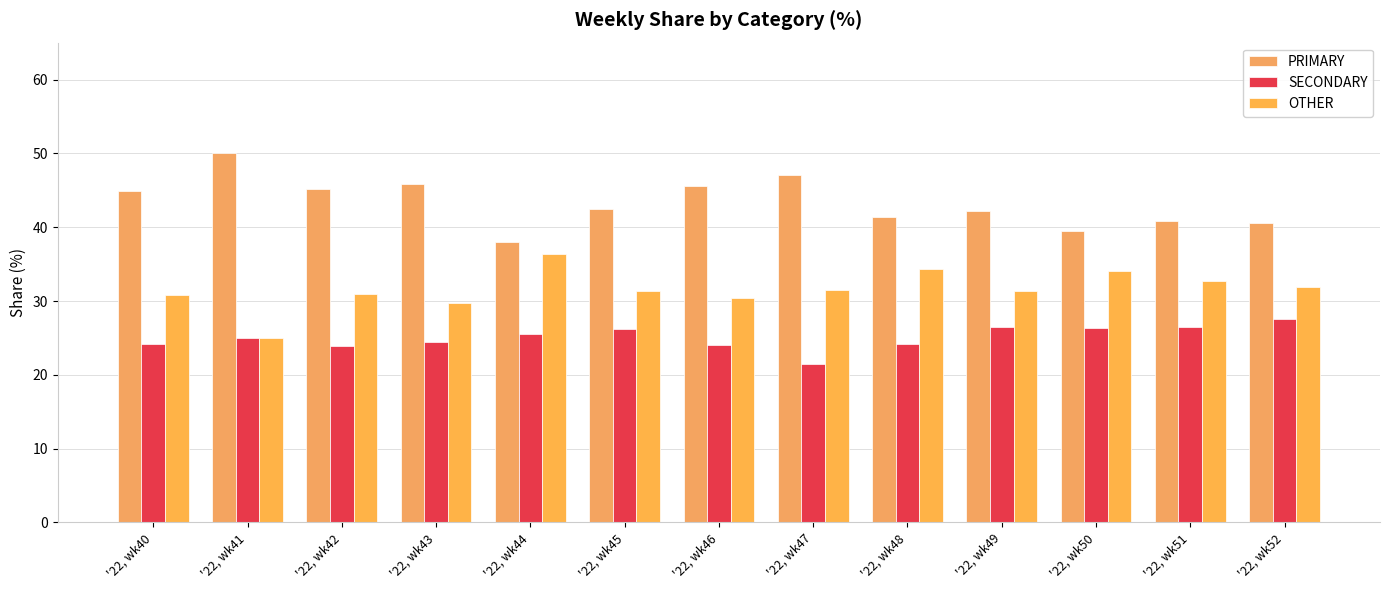

Rank the series at '22, wk41 from highest to lowest value.

PRIMARY, SECONDARY, OTHER